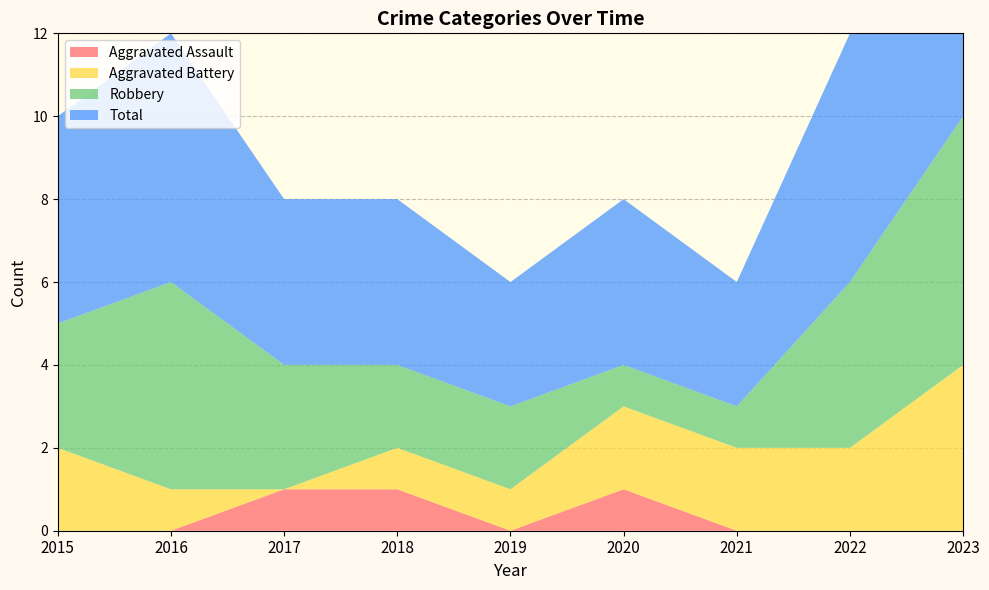

Reading left to right, transcribe all the data shown in this chart.

Aggravated Assault: 2015=0	2016=0	2017=1	2018=1	2019=0	2020=1	2021=0	2022=0	2023=0
Aggravated Battery: 2015=2	2016=1	2017=0	2018=1	2019=1	2020=2	2021=2	2022=2	2023=4
Robbery: 2015=3	2016=5	2017=3	2018=2	2019=2	2020=1	2021=1	2022=4	2023=6
Total: 2015=5	2016=6	2017=4	2018=4	2019=3	2020=4	2021=3	2022=6	2023=10